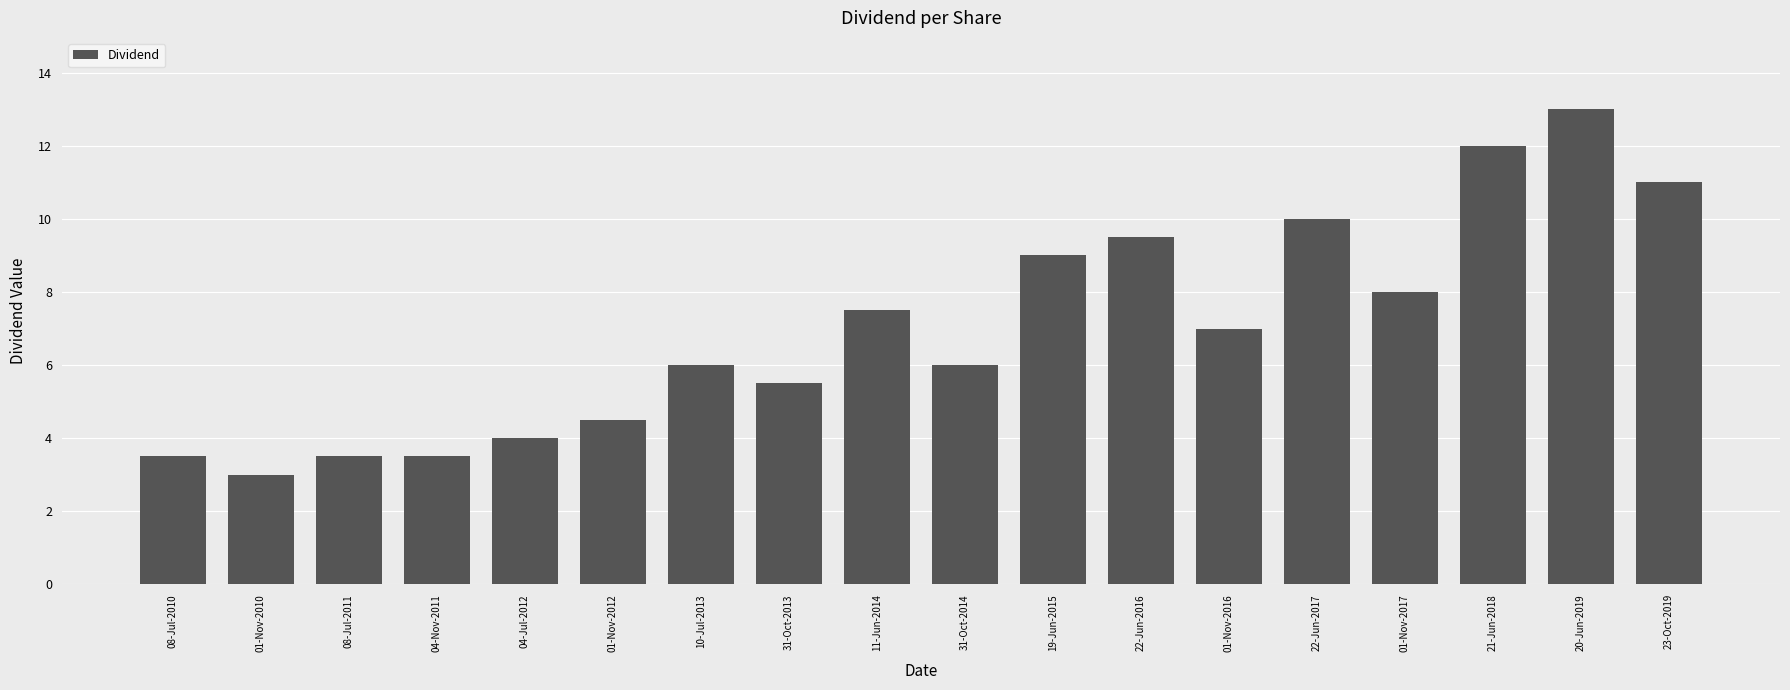

What is the value of the 7th bar from the left?

6.0